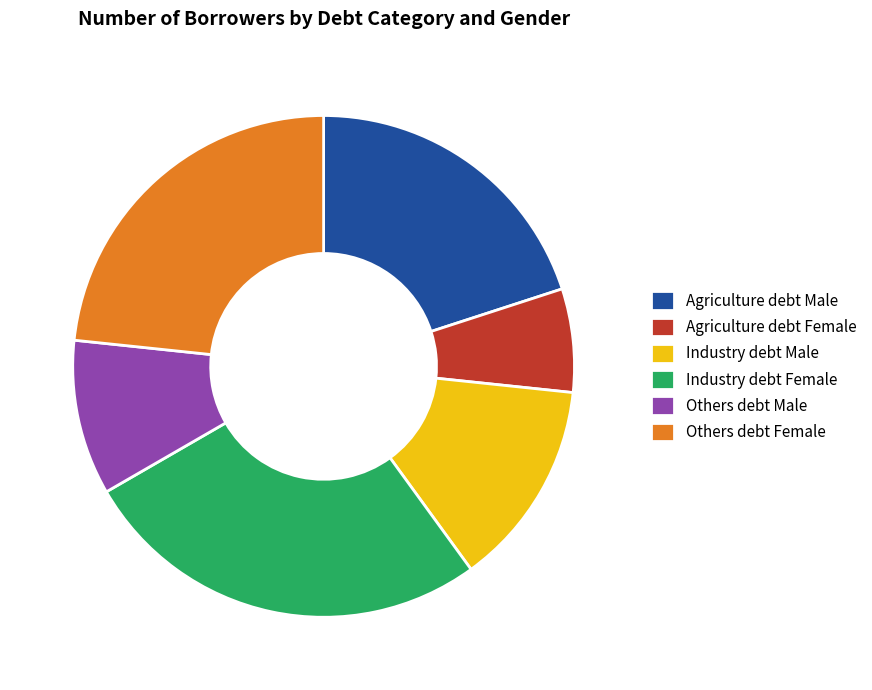

Is there any slice that represents more than half of the pie?

No